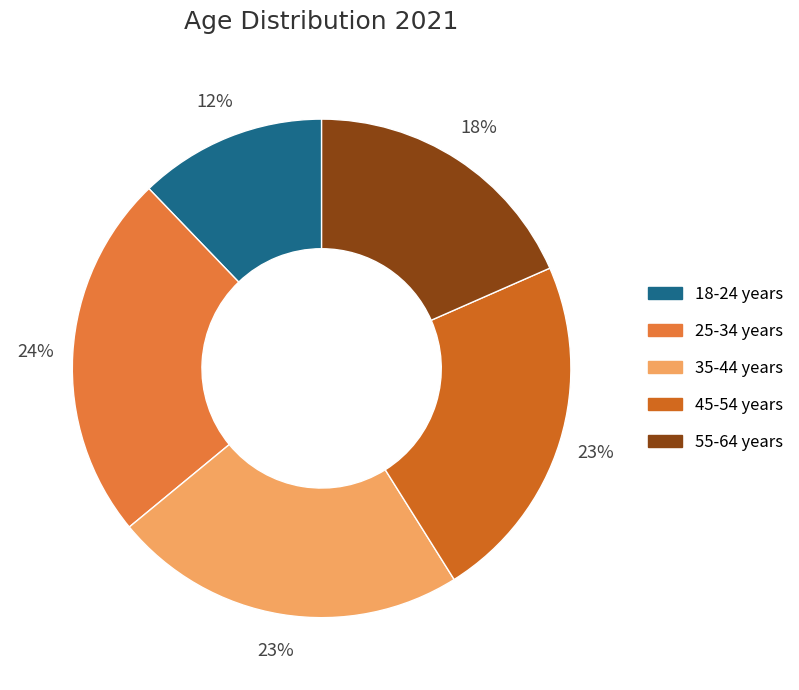

Does any single category account for the majority?

No